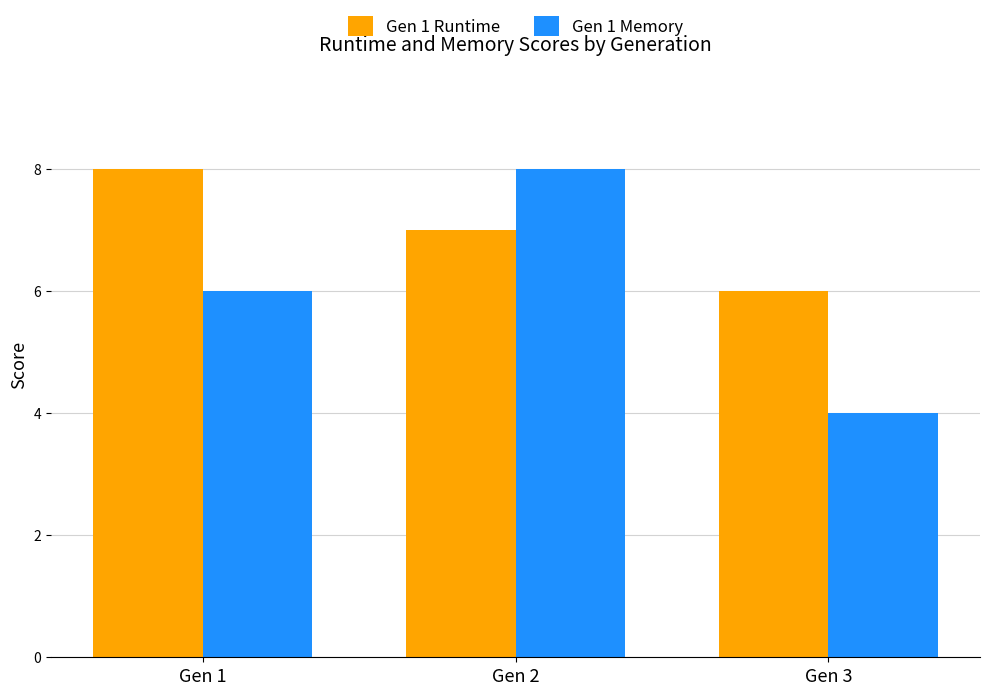

What is the sum of the Gen 1 Memory values at Gen 2 and Gen 1?

14